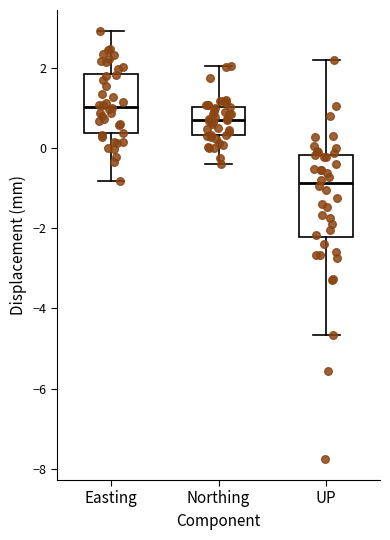

Which box is the tallest, from its lower edge to its upper edge?

UP